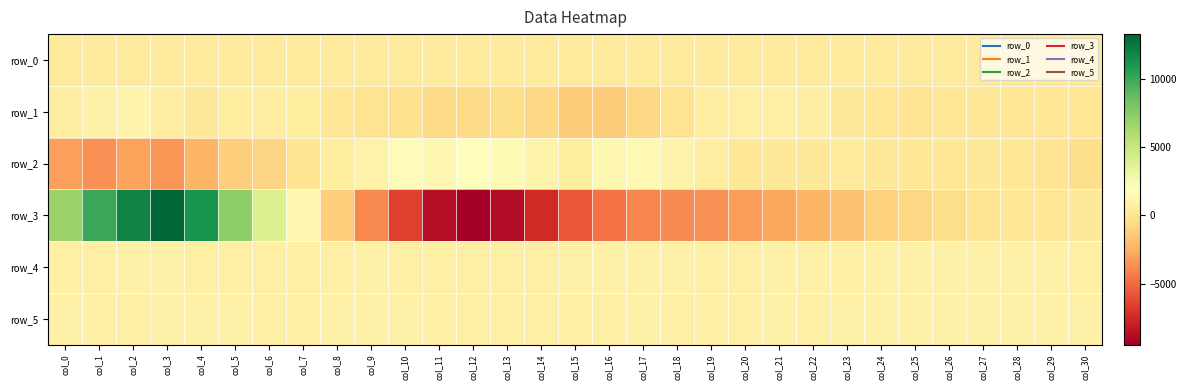

What is the sum of the row_4 values at col_15 and col_26?

1667.0